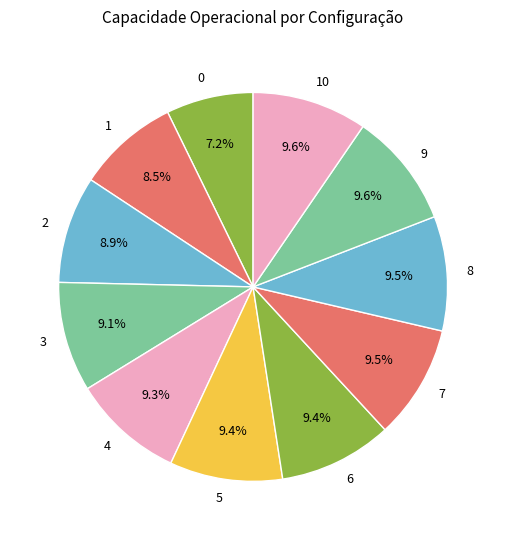

What percentage do 7 and 0 together represent?

16.7%